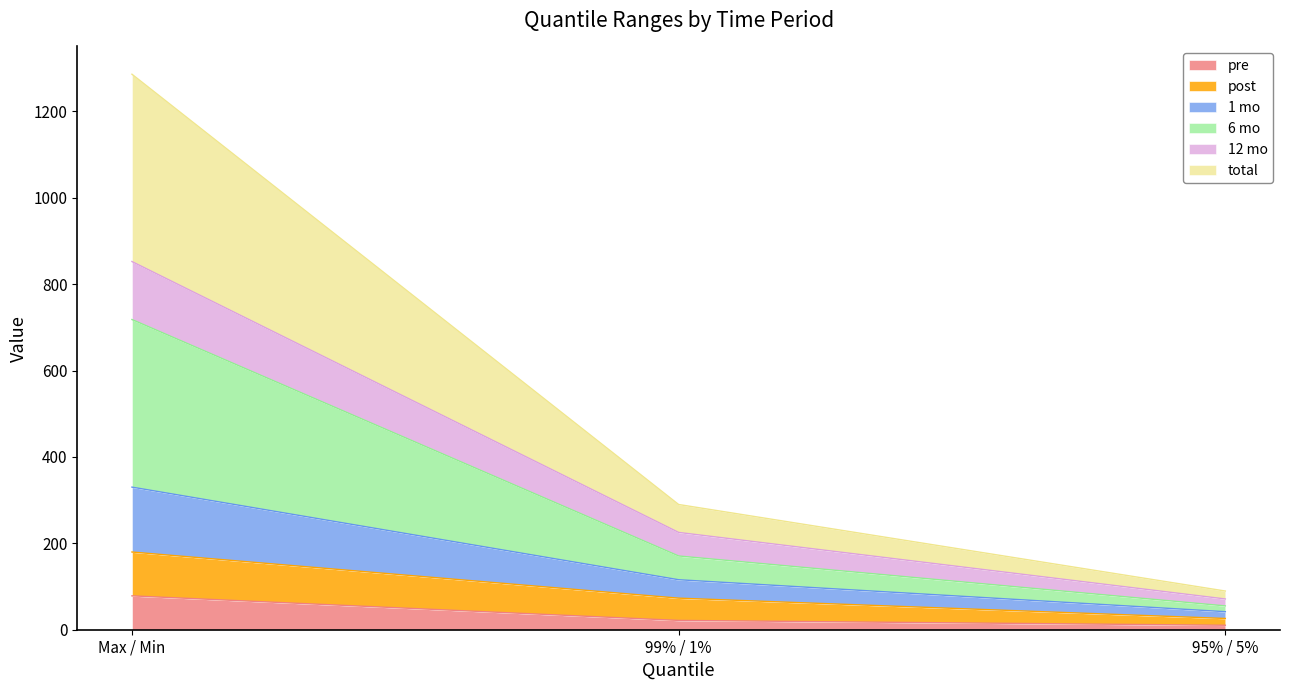

What is the highest value of the pre series?

78.4